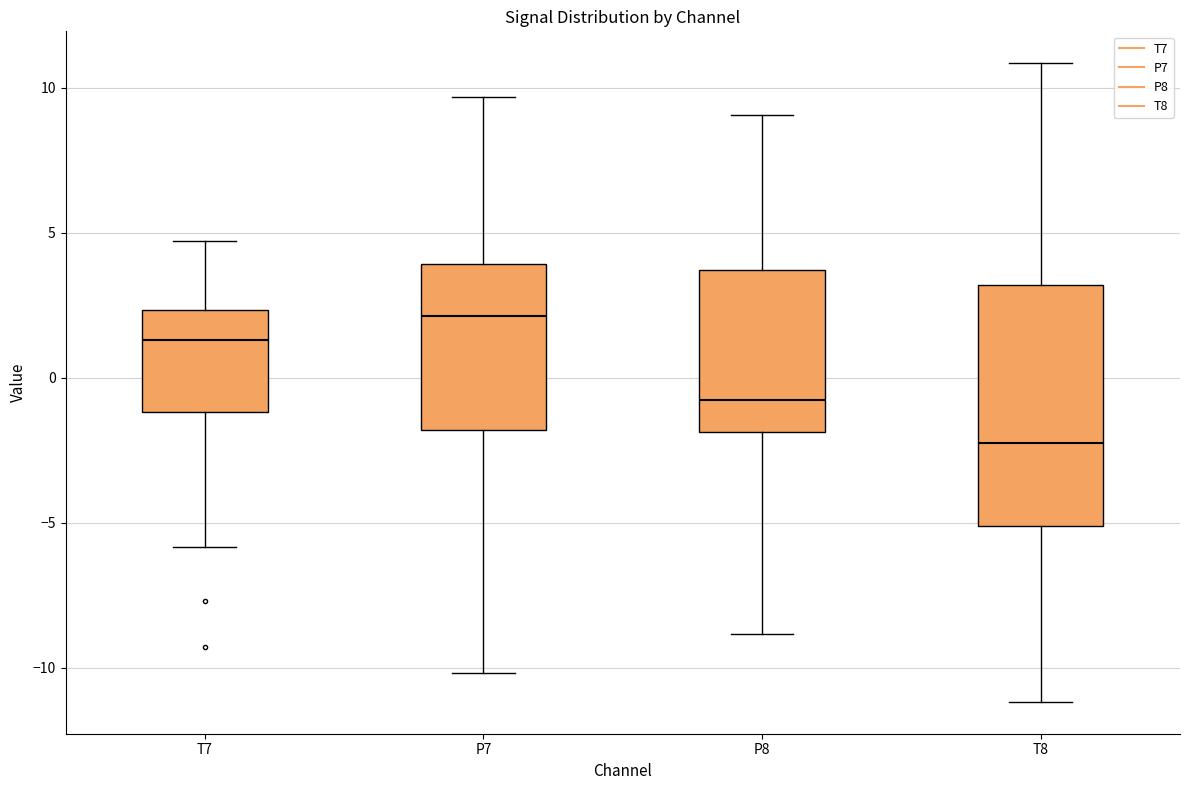

Reading left to right, transcribe this box plot: for each box, give where its median line is, the range the box spans, and where its two whiskers end, as read against the y-axis. The values are not printed on the chart, so give them approximately, as read against the axis.

T7: median 1.5, box -1.0 to 2.5, whiskers -6.0 to 4.5
P7: median 2.0, box -2.0 to 4.0, whiskers -10.0 to 9.5
P8: median -1.0, box -2.0 to 3.5, whiskers -9.0 to 9.0
T8: median -2.5, box -5.0 to 3.0, whiskers -11.0 to 11.0